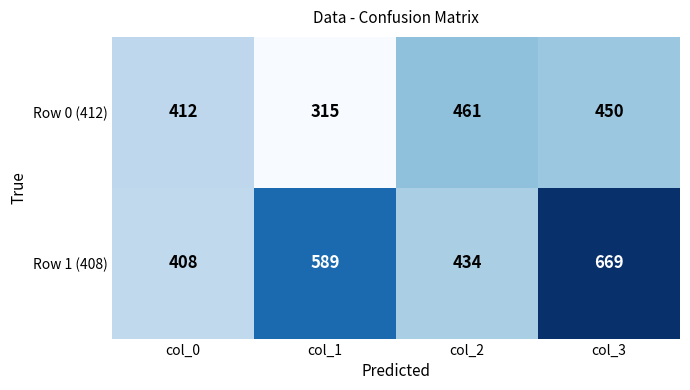

At which label does Row 0 (412) first exceed 450?

col_2